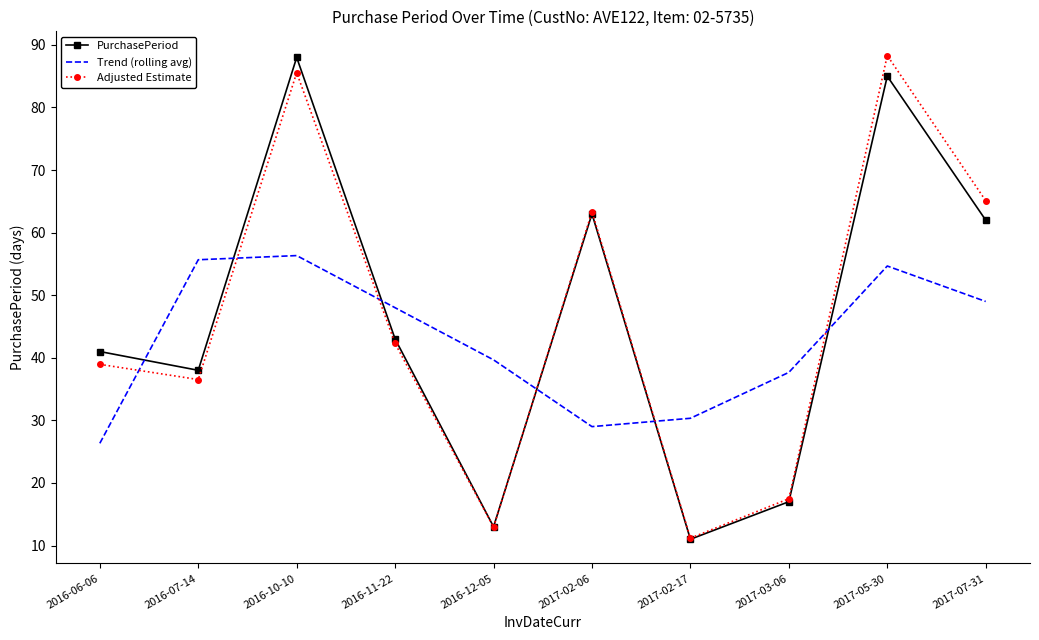

Which series ends up on top after the final intersection of Trend (rolling avg) and PurchasePeriod?

PurchasePeriod